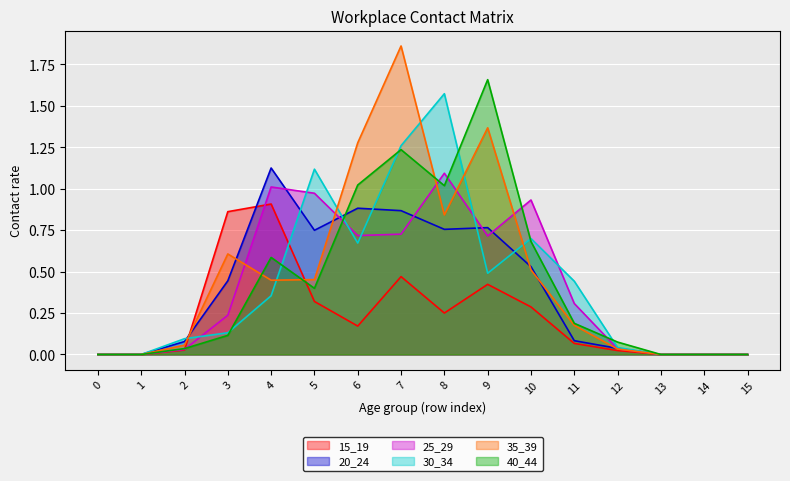

Reading right to left, list all the values displayed in this chart.

15_19: 15=0.0	14=0.0	13=0.0	12=0.0	11=0.1	10=0.3	9=0.4	8=0.2	7=0.5	6=0.2	5=0.3	4=0.9	3=0.9	2=0.0	1=0.0	0=0.0
20_24: 15=0.0	14=0.0	13=0.0	12=0.0	11=0.1	10=0.5	9=0.8	8=0.8	7=0.9	6=0.9	5=0.7	4=1.1	3=0.4	2=0.1	1=0.0	0=0.0
25_29: 15=0.0	14=0.0	13=0.0	12=0.0	11=0.3	10=0.9	9=0.7	8=1.1	7=0.7	6=0.7	5=1.0	4=1.0	3=0.2	2=0.0	1=0.0	0=0.0
30_34: 15=0.0	14=0.0	13=0.0	12=0.0	11=0.4	10=0.7	9=0.5	8=1.6	7=1.3	6=0.7	5=1.1	4=0.4	3=0.1	2=0.1	1=0.0	0=0.0
35_39: 15=0.0	14=0.0	13=0.0	12=0.0	11=0.2	10=0.5	9=1.4	8=0.8	7=1.9	6=1.3	5=0.5	4=0.4	3=0.6	2=0.1	1=0.0	0=0.0
40_44: 15=0.0	14=0.0	13=0.0	12=0.1	11=0.2	10=0.7	9=1.7	8=1.0	7=1.2	6=1.0	5=0.4	4=0.6	3=0.1	2=0.0	1=0.0	0=0.0